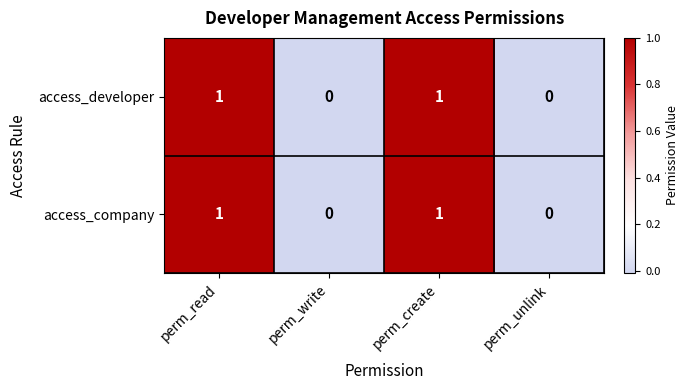

How many data points in access_company are less than 1?

2